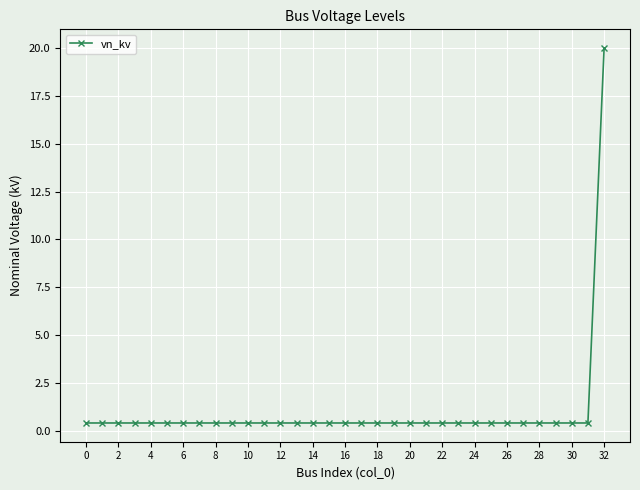

What is the average value?

1.0